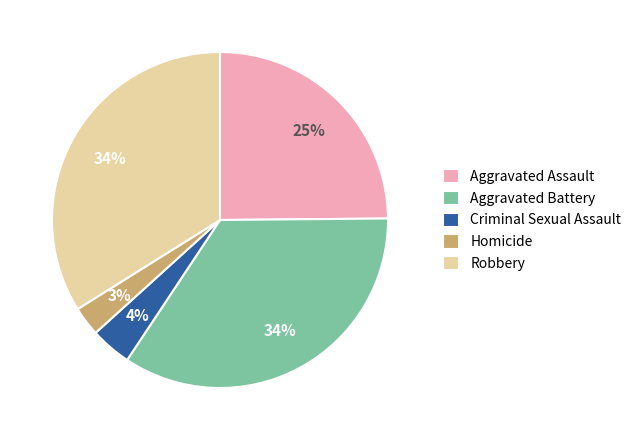

How many segments does this pie chart have?

5